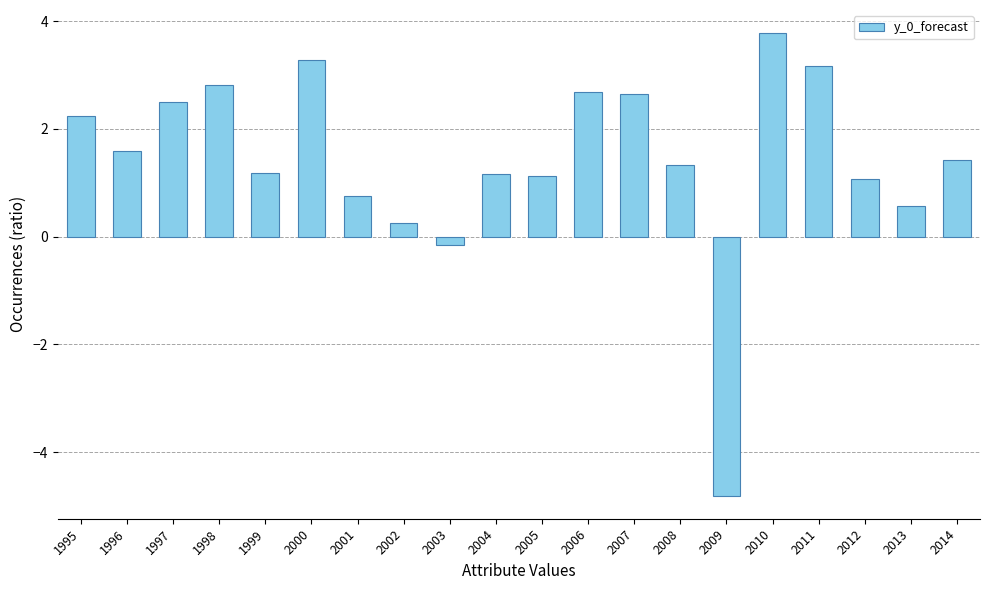

What is the value of the 10th bar from the left?

1.2